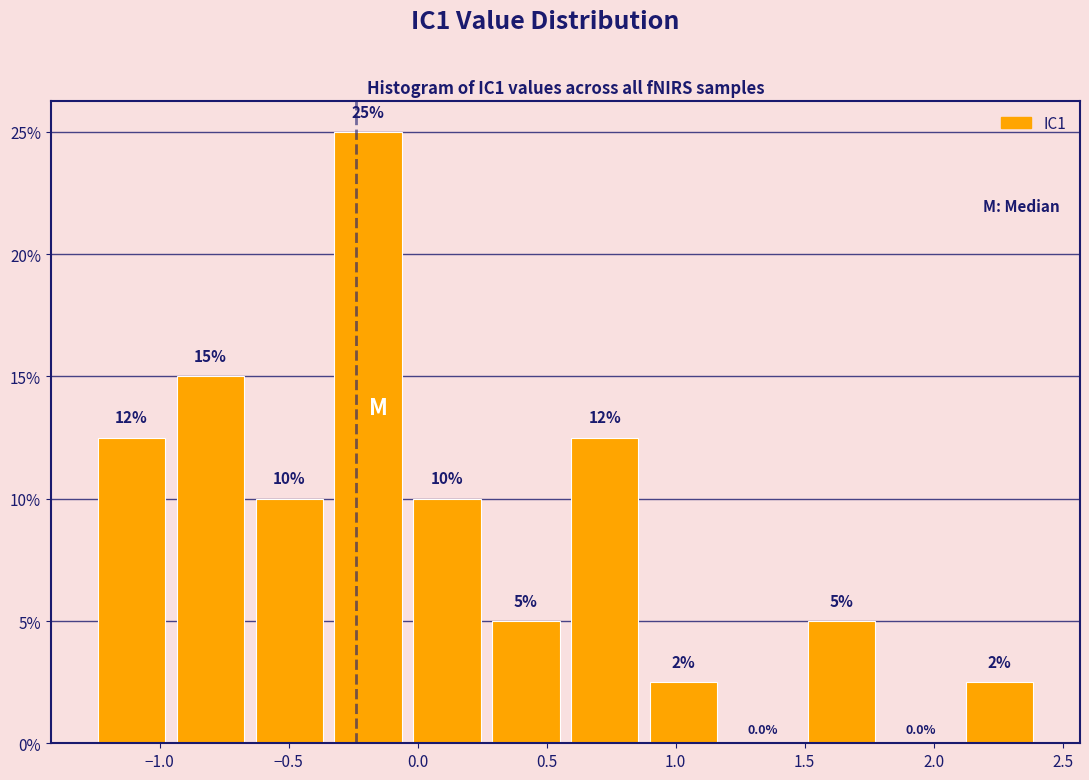

Which range on the x-axis has the tallest bar?

-0.30 to 0.00